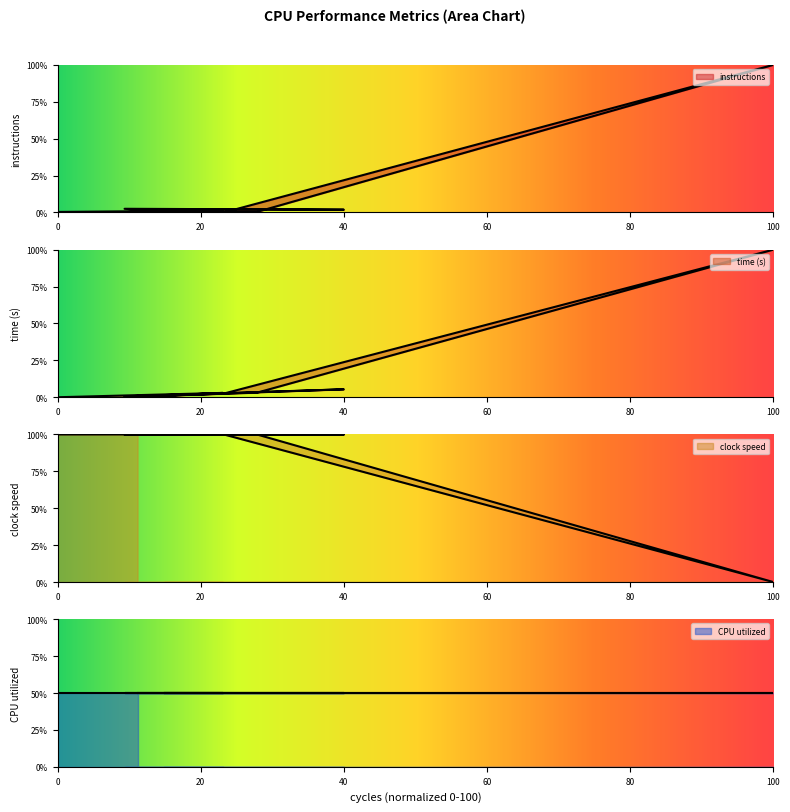

How many positive values does the time (s) series have?

9